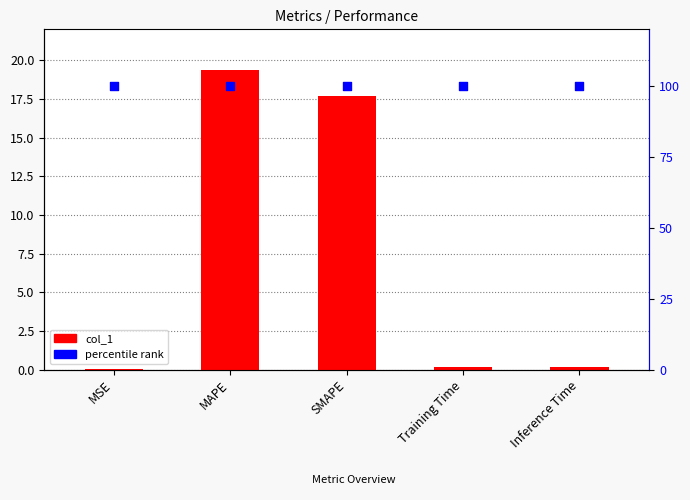

At how many categories does at least one series exceed 90?

5